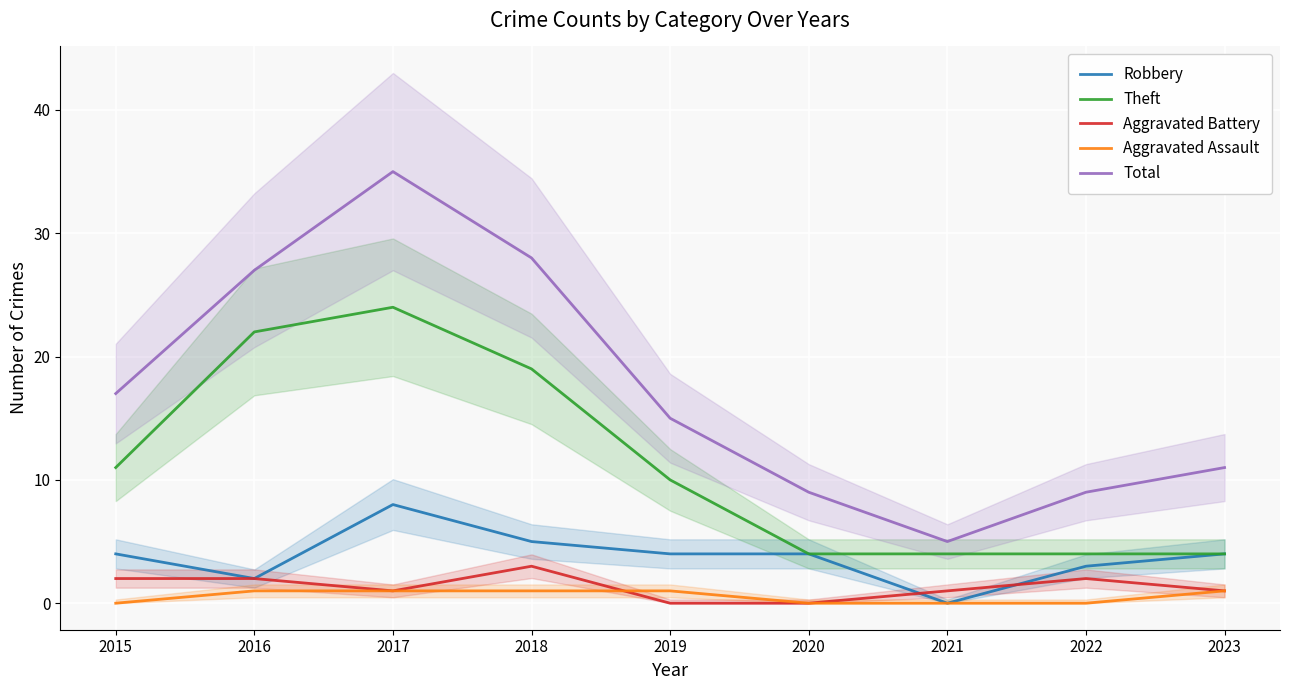

True or false: Theft and Aggravated Battery cross at least once.

False